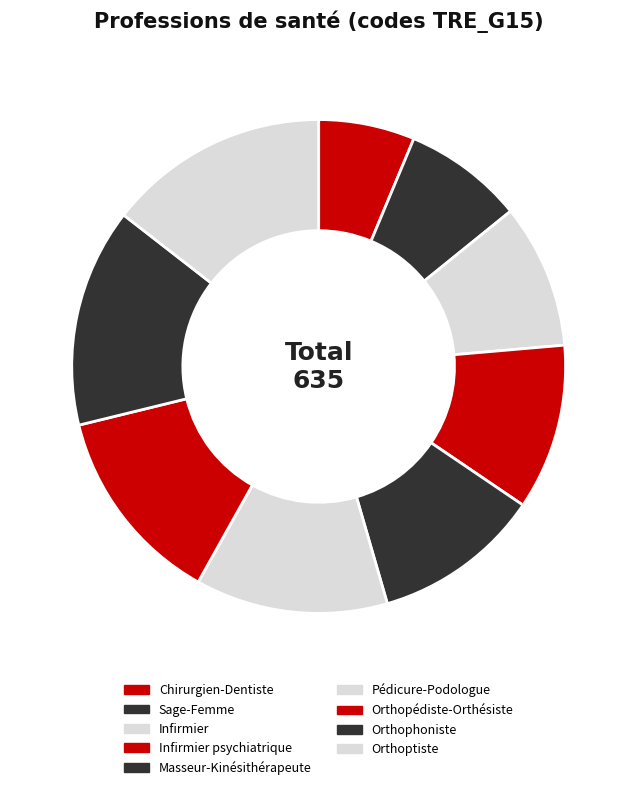

Which slice is the largest?

Orthoptiste